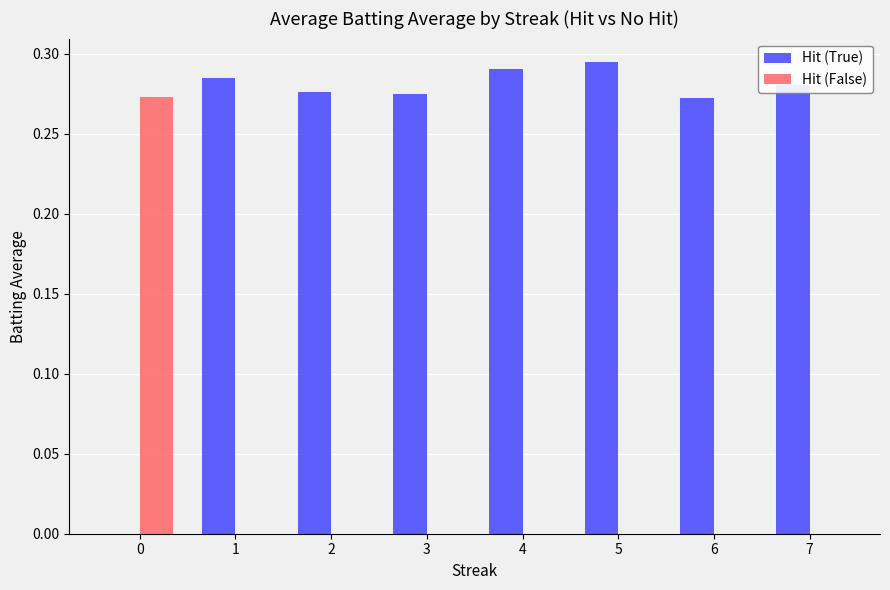

The Hit (False) series shows 0.0 at 1. True or false?

True